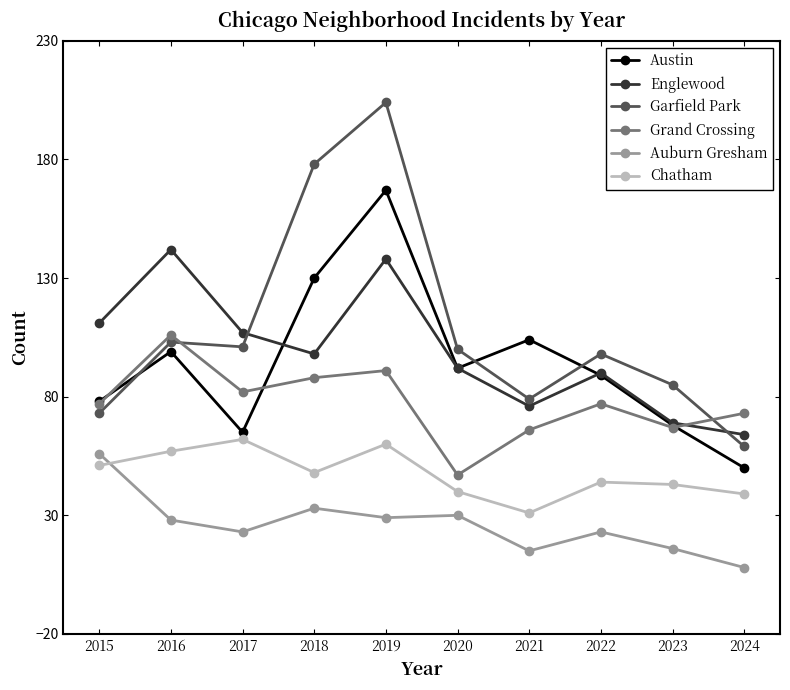

List the series in order of their peak value, lowest first.

Auburn Gresham, Chatham, Grand Crossing, Englewood, Austin, Garfield Park